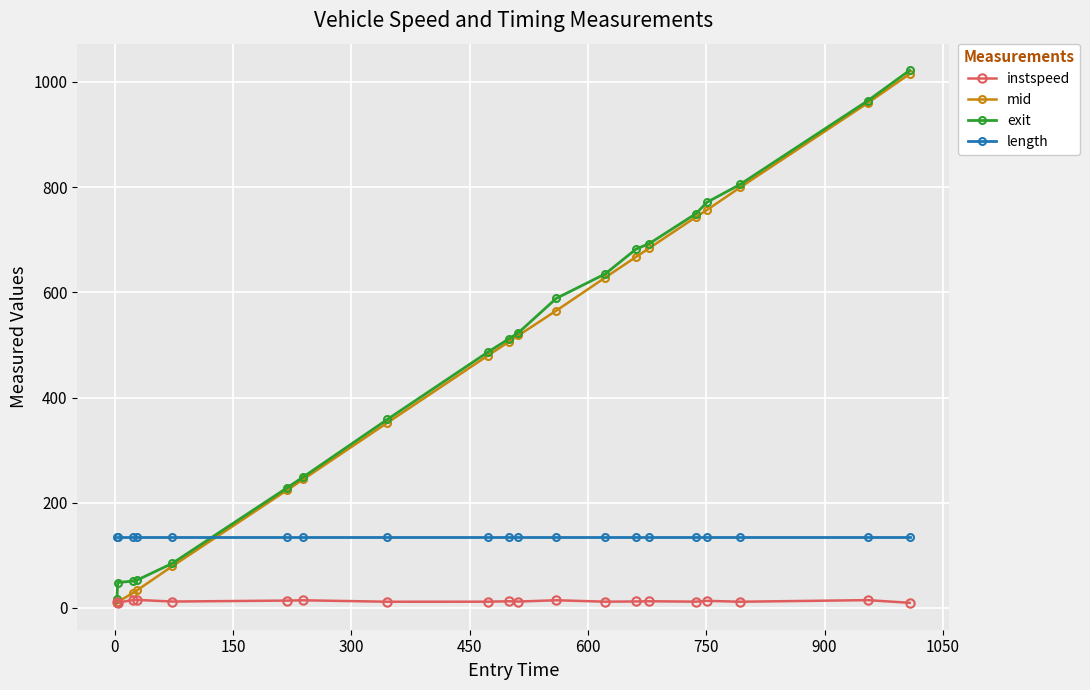

What is the sum of all length values?

2683.0